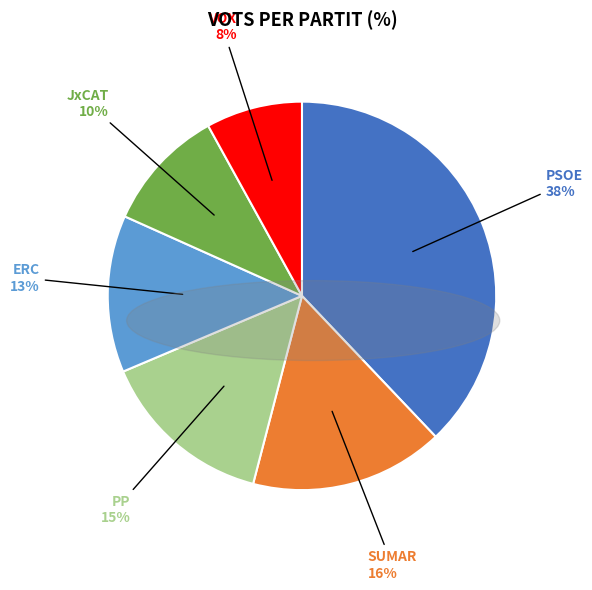

To the nearest percent, what is the average slice percentage?

17%